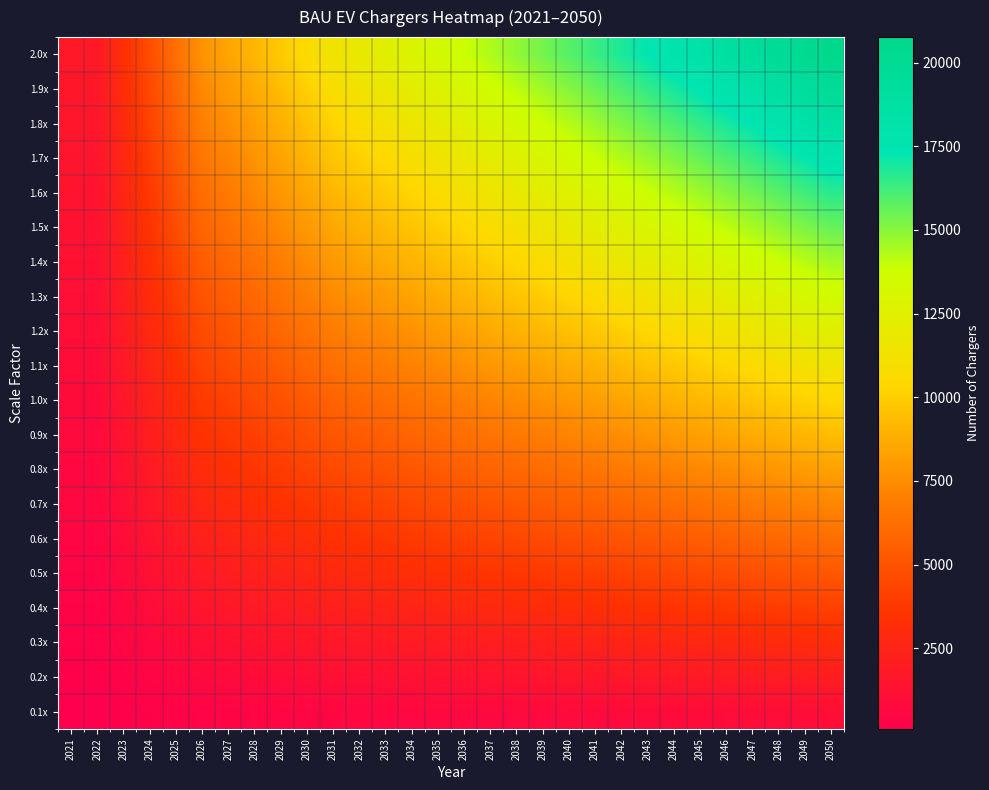

Which series has the largest total across all categories?

2.0x